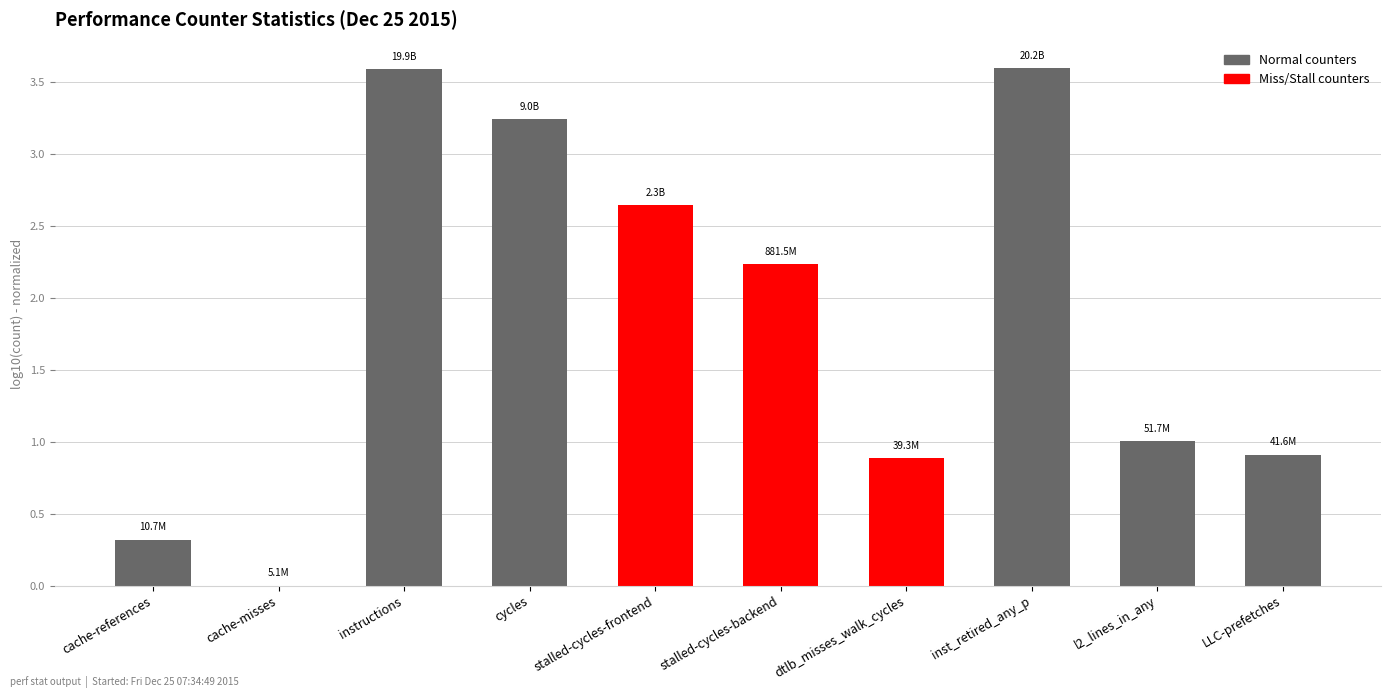

The value at dtlb_misses_walk_cycles is 1.4. True or false?

False